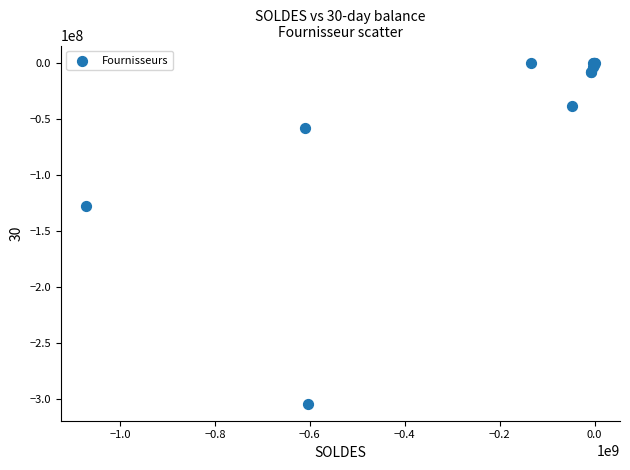

What Y value in the scatter plot is closest to -151938800?

-128014000